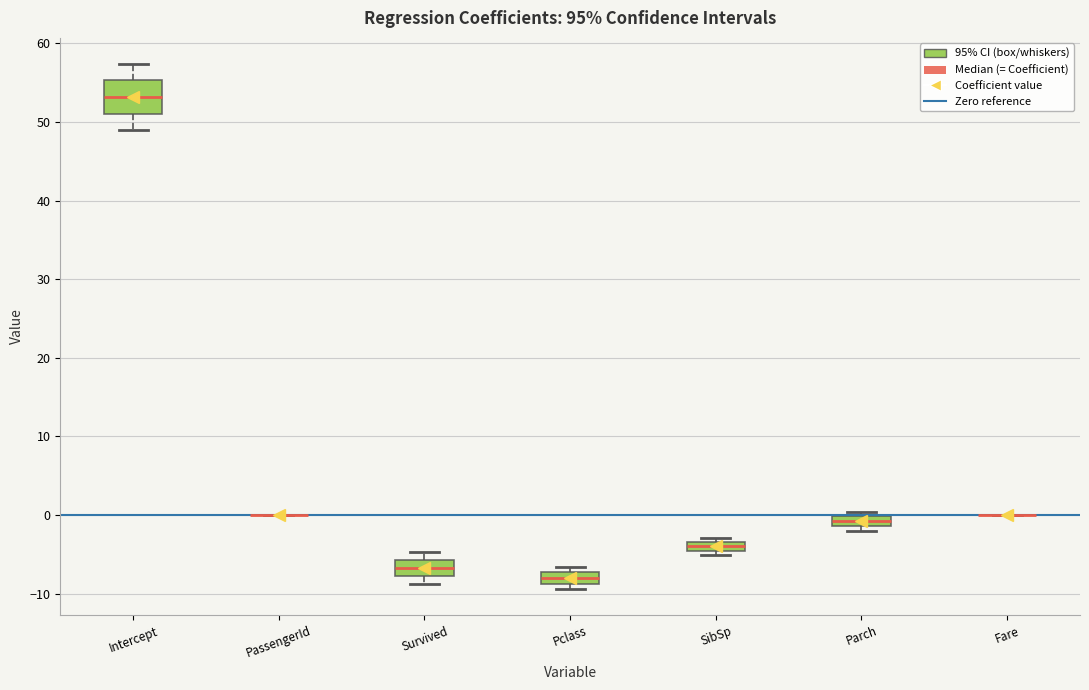

Where does the median line of the box for Intercept sit on the y-axis? The values are not printed on the chart, so give them approximately, as read against the axis.

53